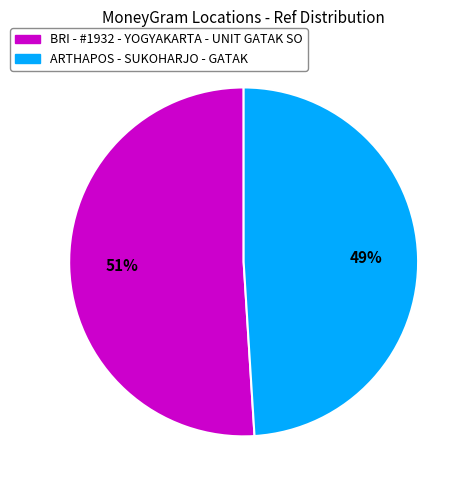

Which has a higher value, BRI - #1932 - YOGYAKARTA - UNIT GATAK SO or ARTHAPOS - SUKOHARJO - GATAK?

BRI - #1932 - YOGYAKARTA - UNIT GATAK SO